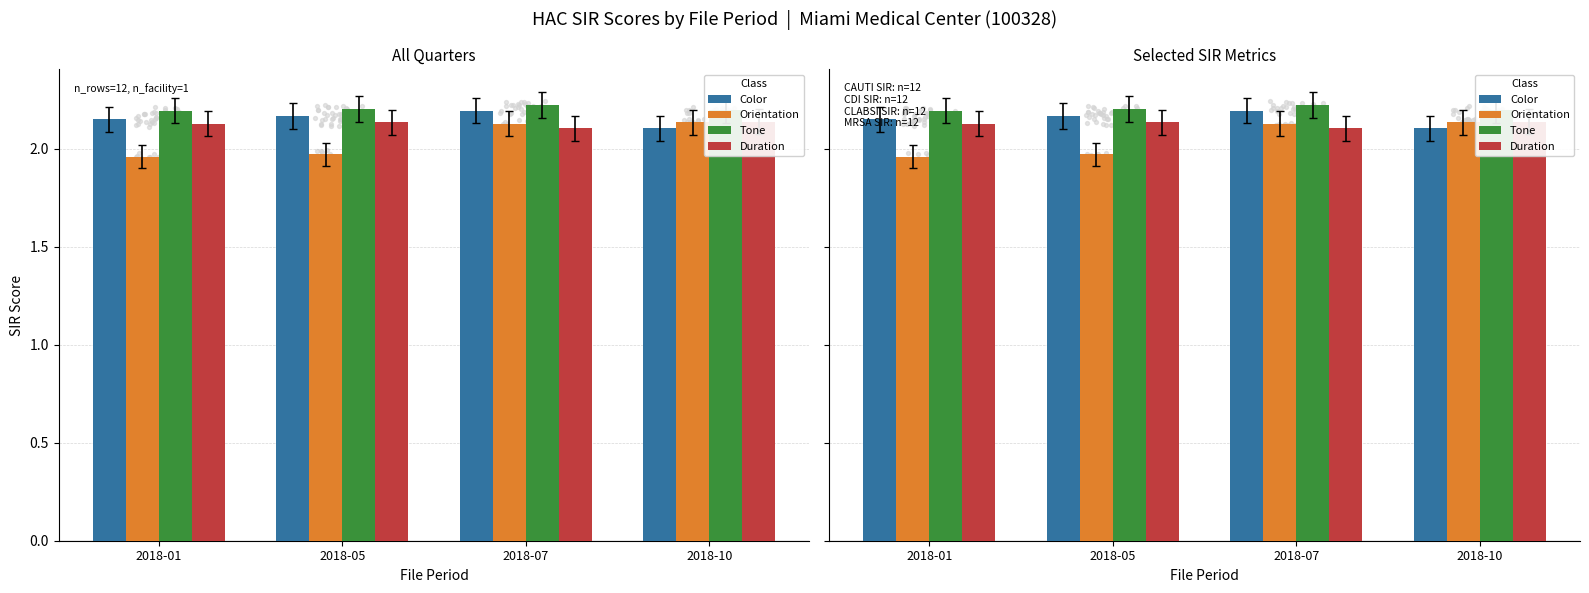

Which series reaches the minimum Y coordinate?

Orientation